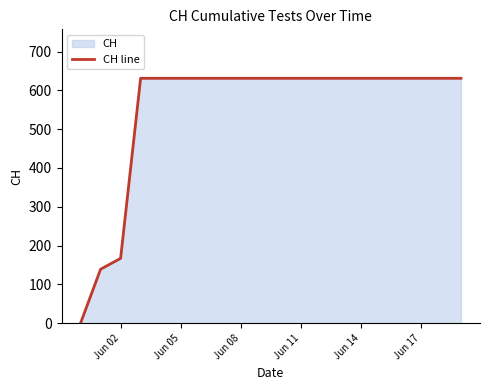

What is the difference between the maximum and minimum values?

631